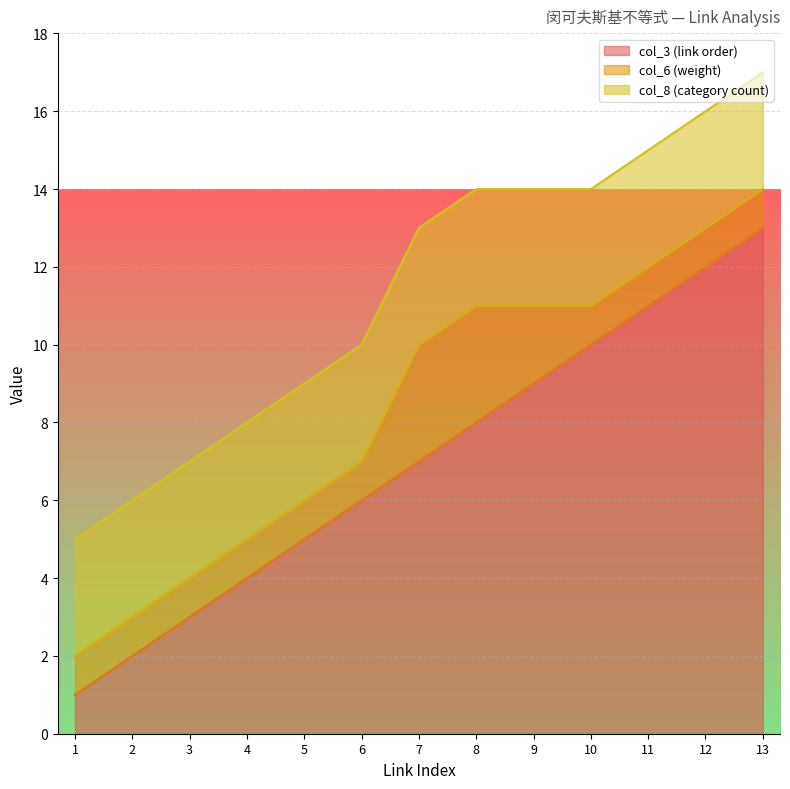

The value of col_3 (link order) at 7 is 4. True or false?

False